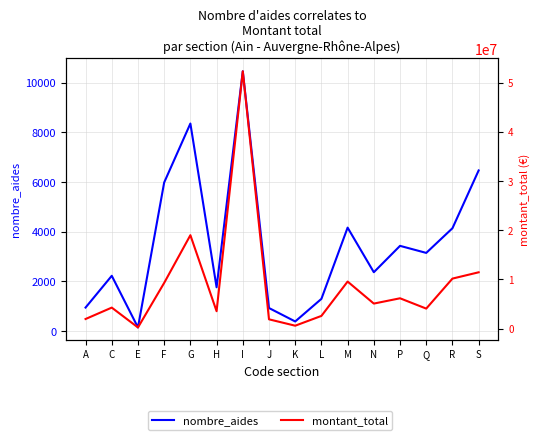

At which label is montant_total closest to 26288379?

G